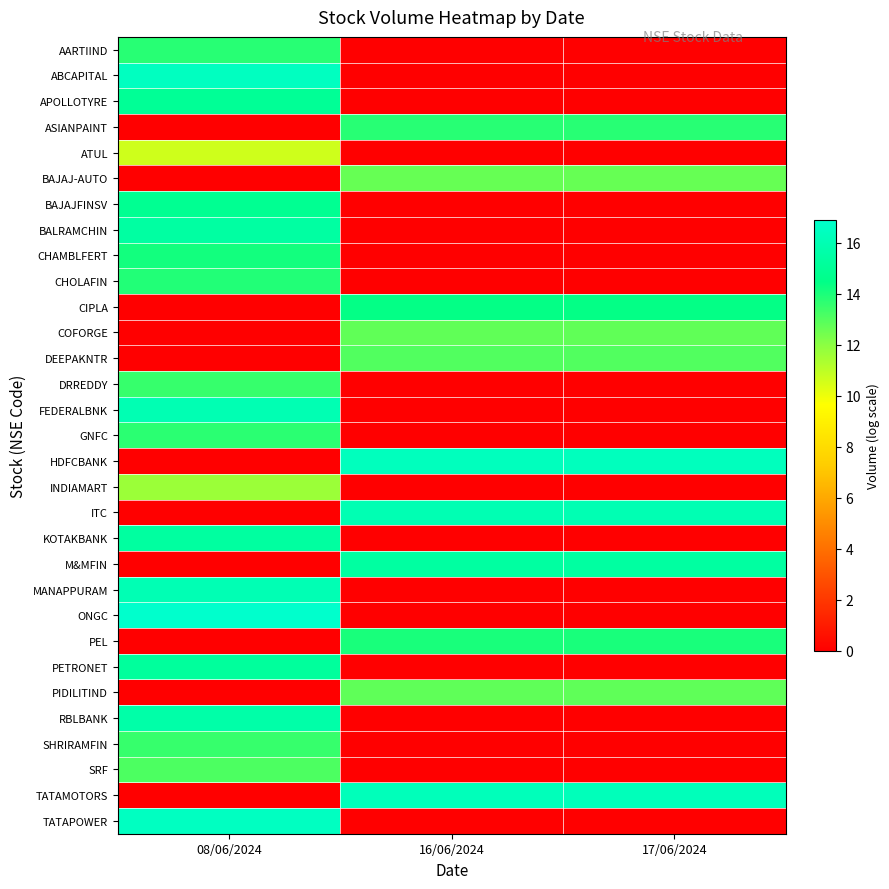

Which has a higher value, 16/06/2024 or 17/06/2024?

16/06/2024